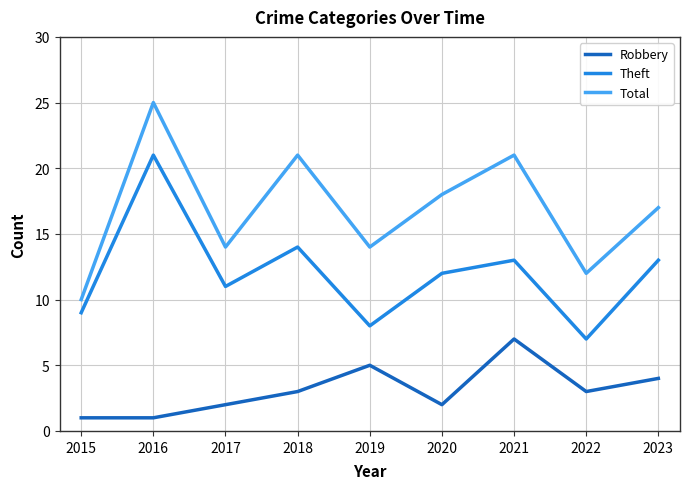

At how many categories does at least one series exceed 6?

9